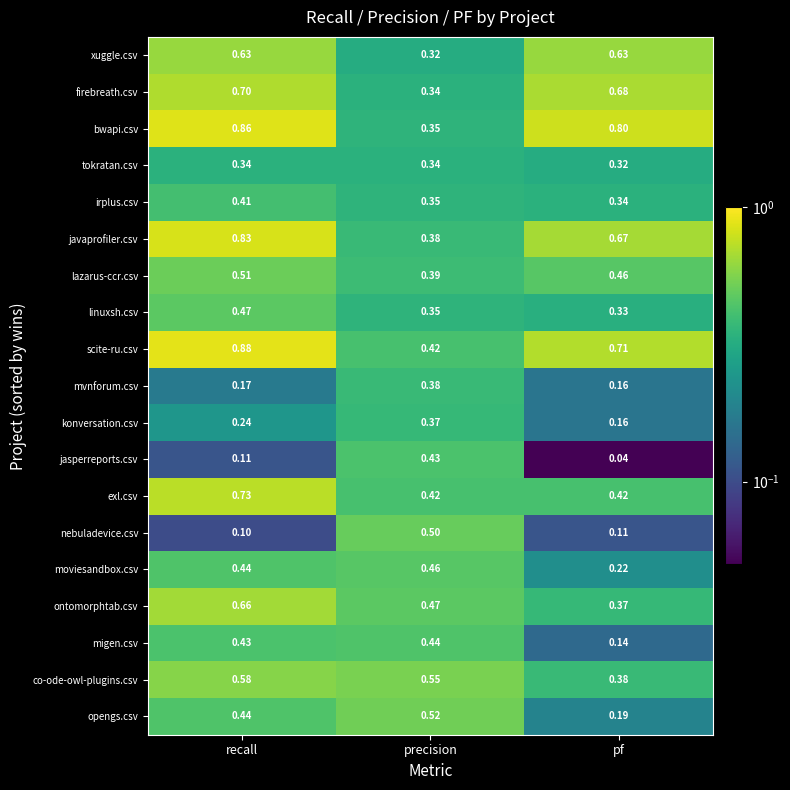

Rank the series by their maximum value, from lowest to highest.

tokratan.csv, konversation.csv, mvnforum.csv, irplus.csv, jasperreports.csv, migen.csv, moviesandbox.csv, linuxsh.csv, nebuladevice.csv, lazarus-ccr.csv, opengs.csv, co-ode-owl-plugins.csv, xuggle.csv, ontomorphtab.csv, firebreath.csv, exl.csv, javaprofiler.csv, bwapi.csv, scite-ru.csv